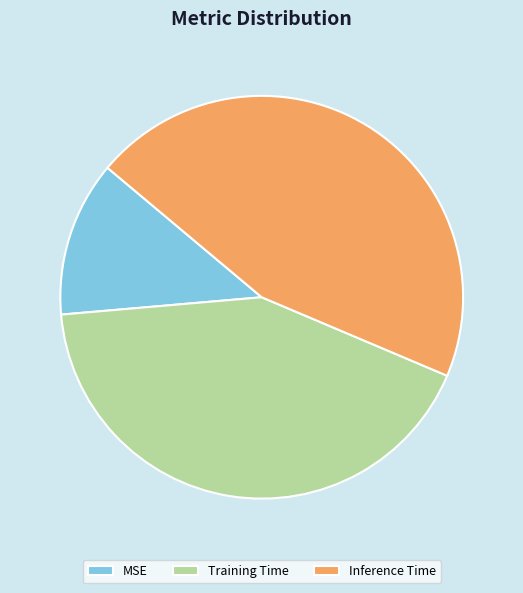

Which slice is the smallest?

MSE